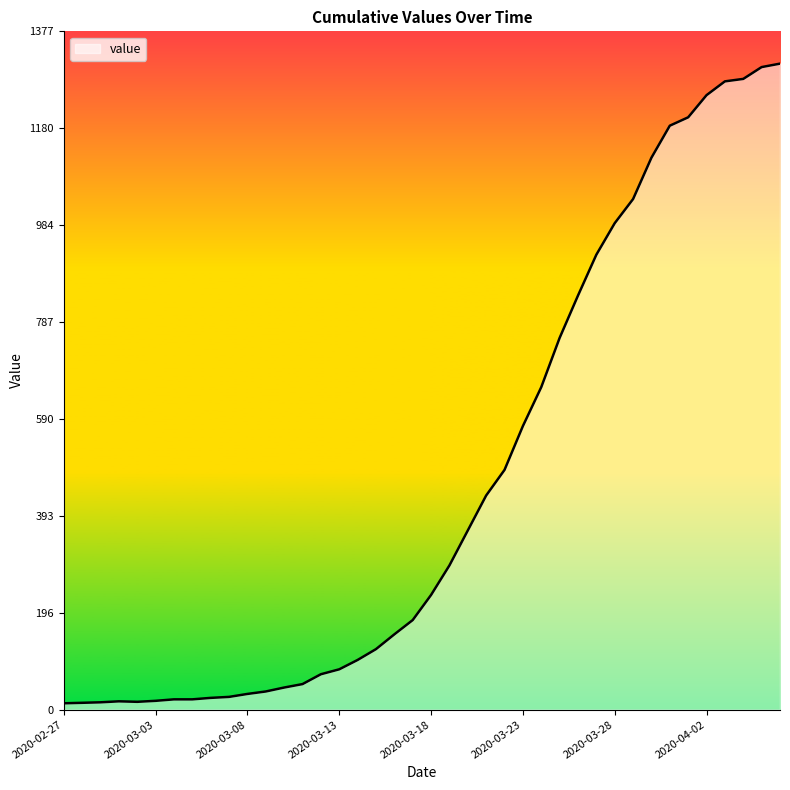

Is it true that the value at 2020-03-07 is 42?

False